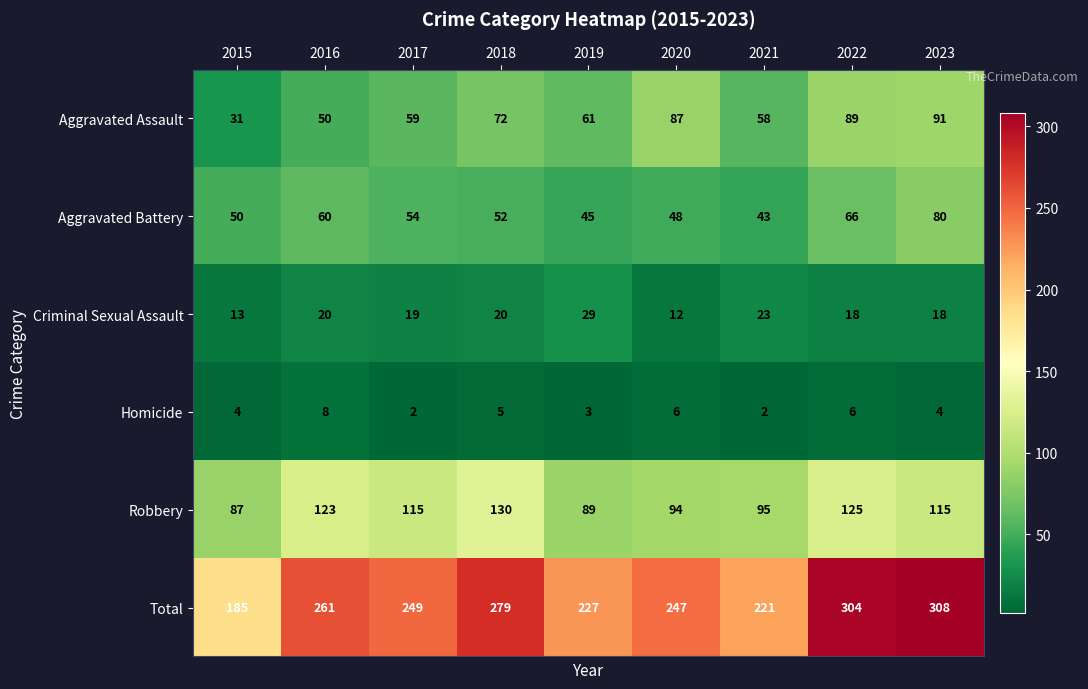

At which category does the chart reach its peak across all series?

2023